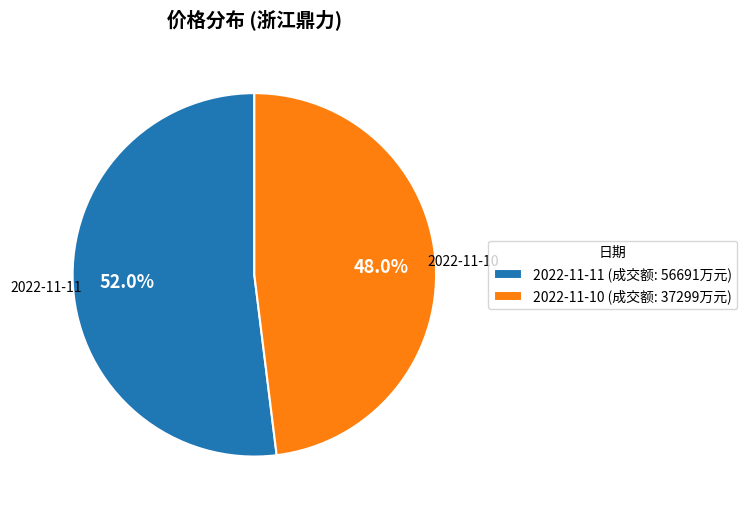

Between 2022-11-10 and 2022-11-11, which is larger?

2022-11-11